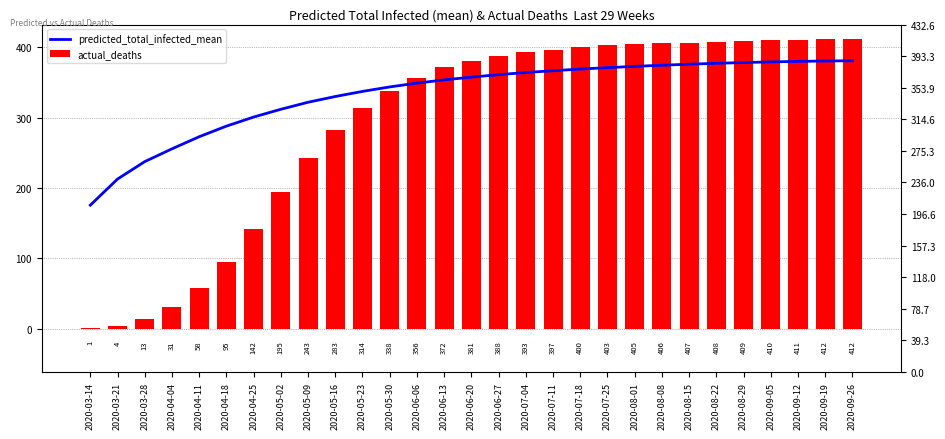

At which label does predicted_total_infected_mean first exceed 357?

2020-06-20